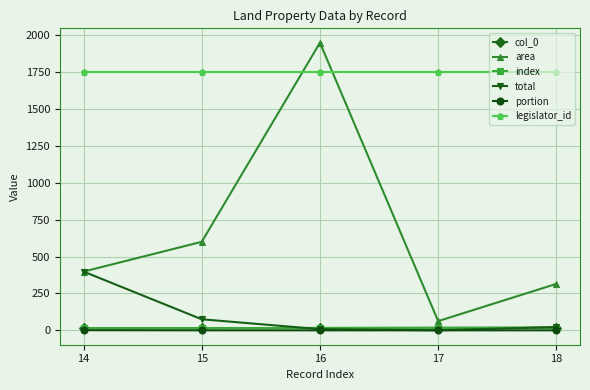

True or false: total has more than 1 interior local peaks.

False